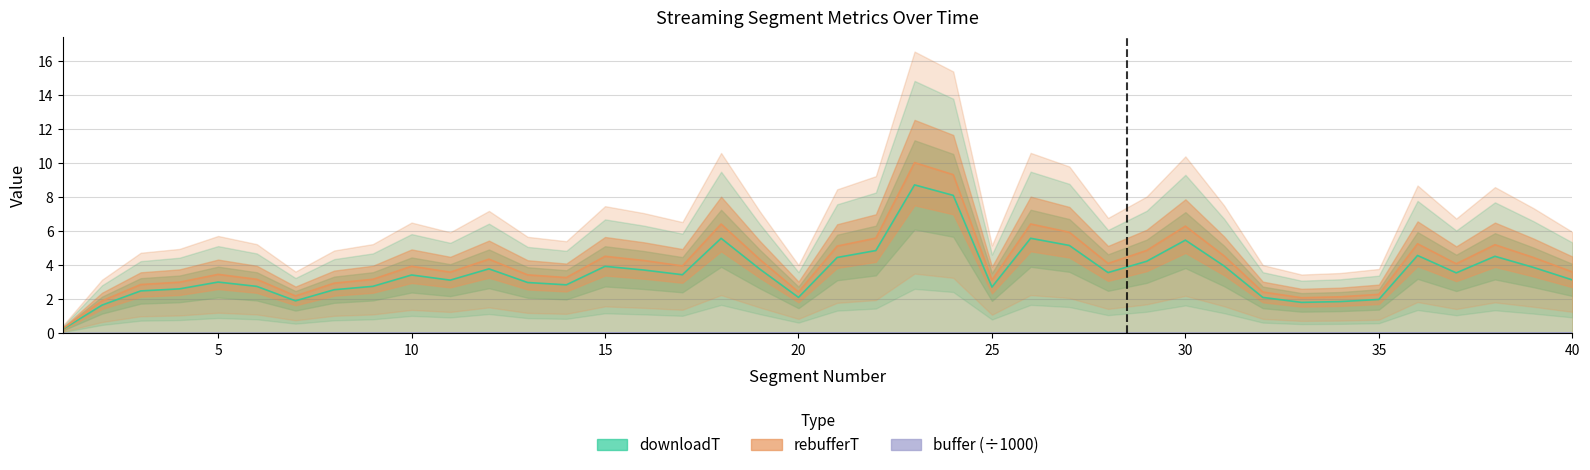

Which category has the highest value in the buffer_k series?

20